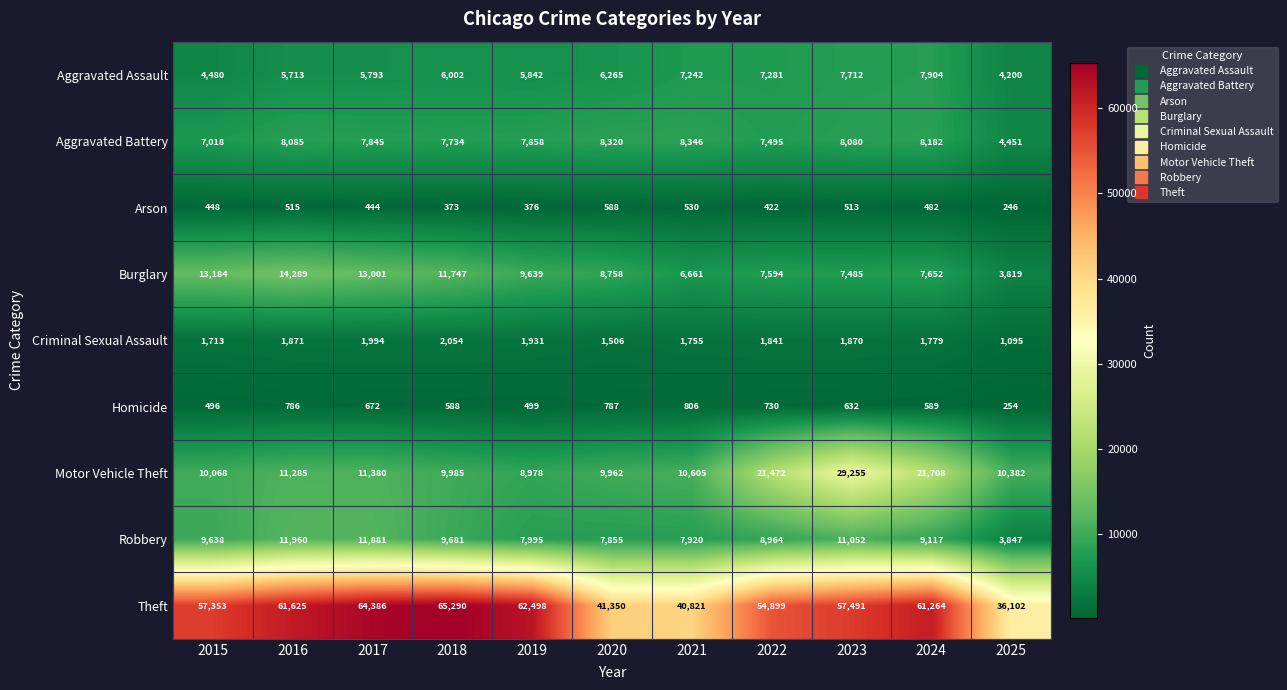

Which series changed the most between 2017 and 2023?

Motor Vehicle Theft